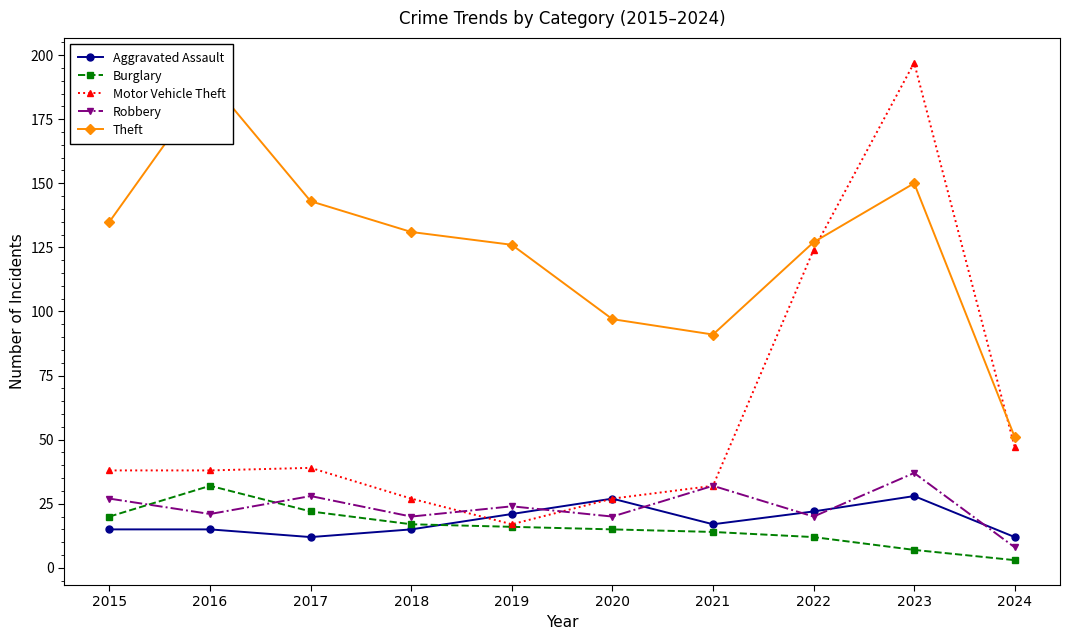

Which series changed the most between 2016 and 2019?

Theft